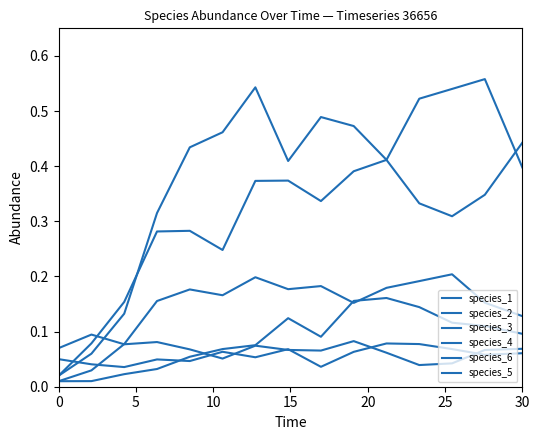

Does the chart have visible grid lines?

No